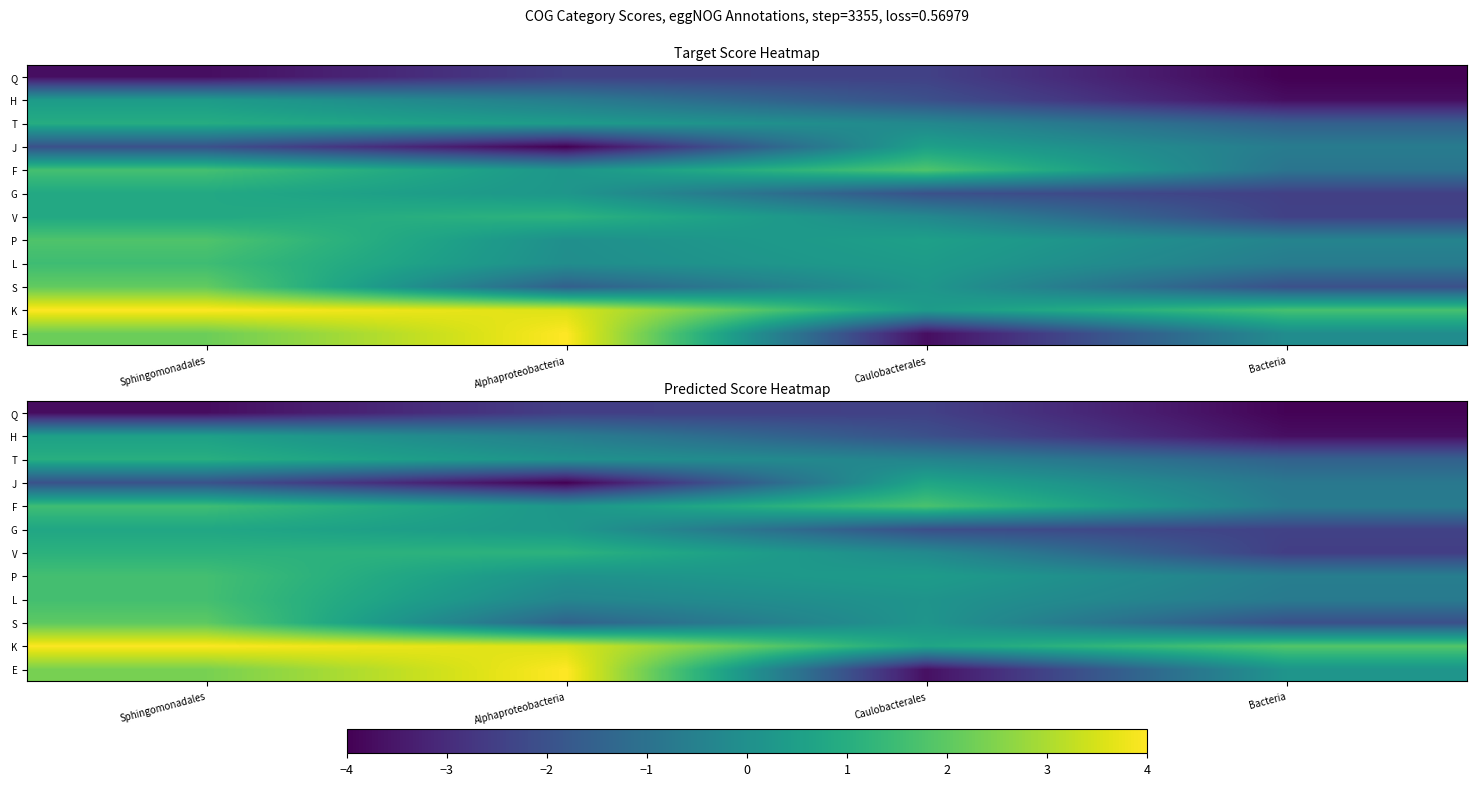

How many series are shown in this chart?

12